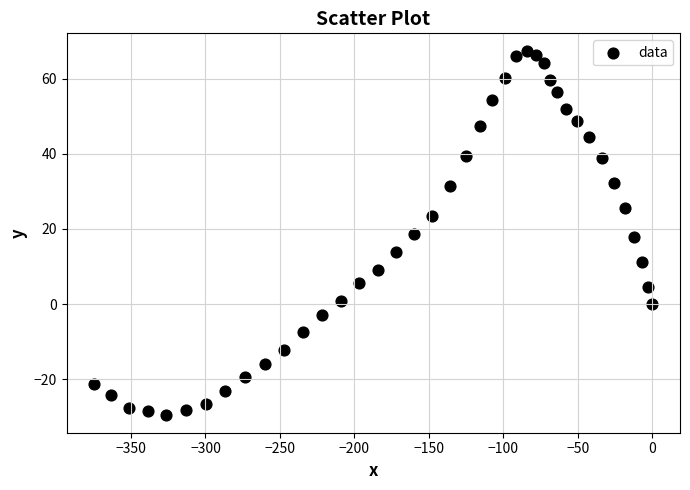

What is the range of X values (max minus min)?

374.6